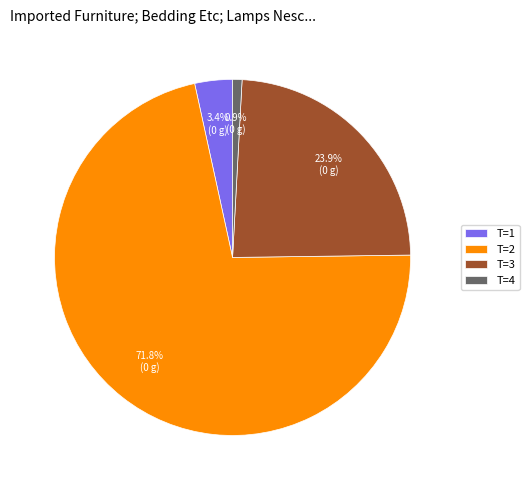

Rank the categories by value from highest to lowest.

T=2, T=3, T=1, T=4